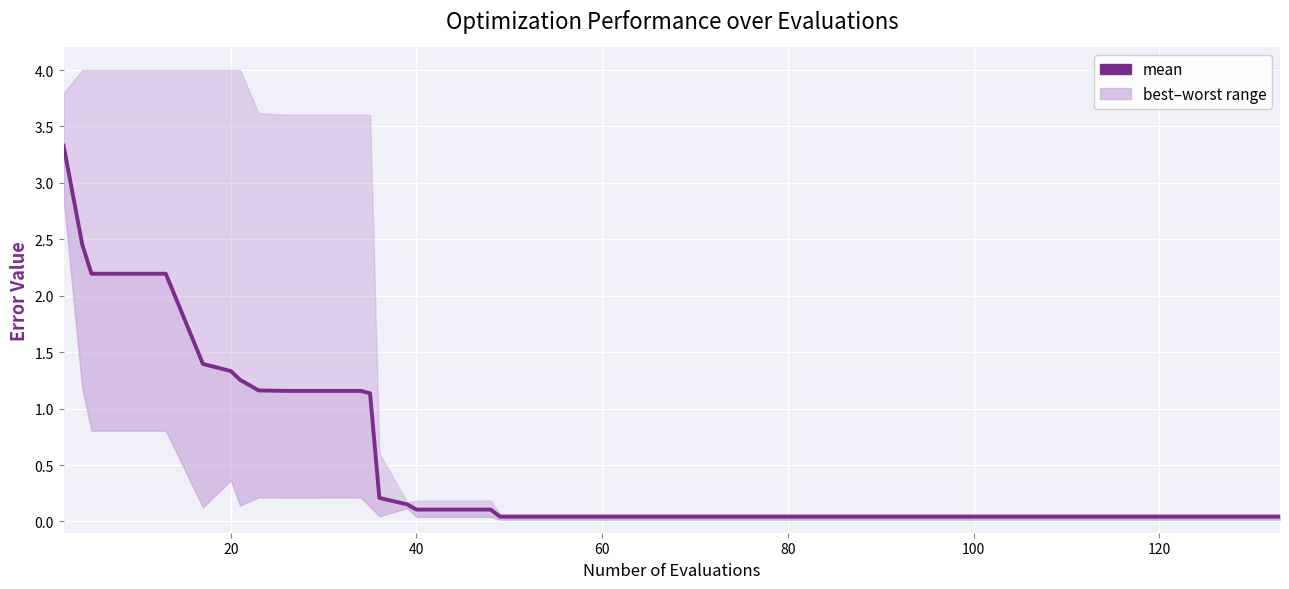

Is it true that the value at 9 is 0.4?

False